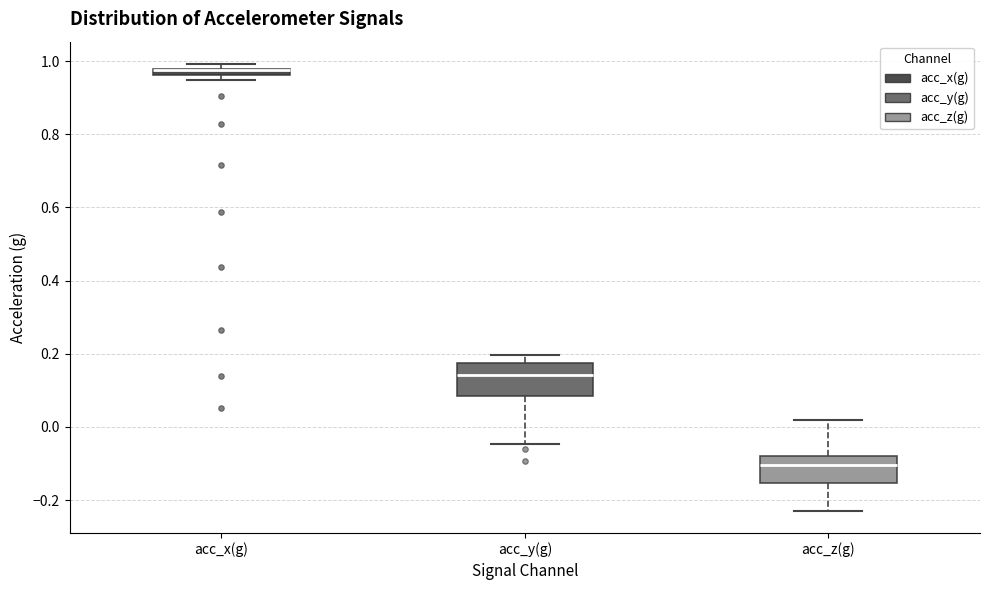

Where is the lower edge of the box for acc_z(g) on the y-axis? The values are not printed on the chart, so give them approximately, as read against the axis.

-0.16